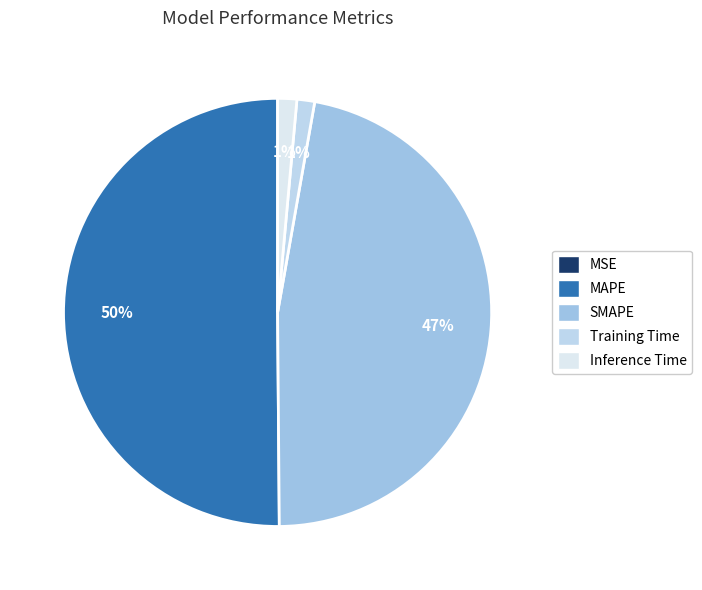

Is MAPE the majority of the pie?

Yes